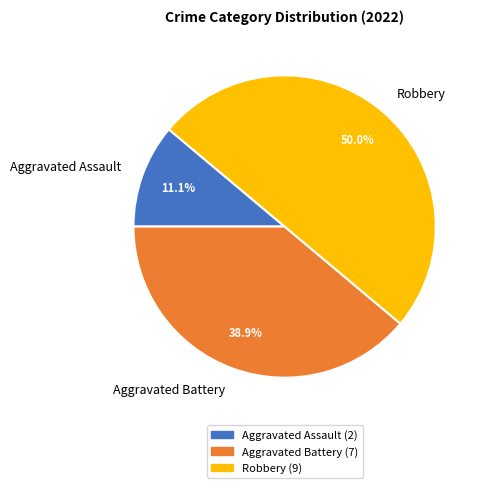

What is the smallest slice in the pie chart?

Aggravated Assault